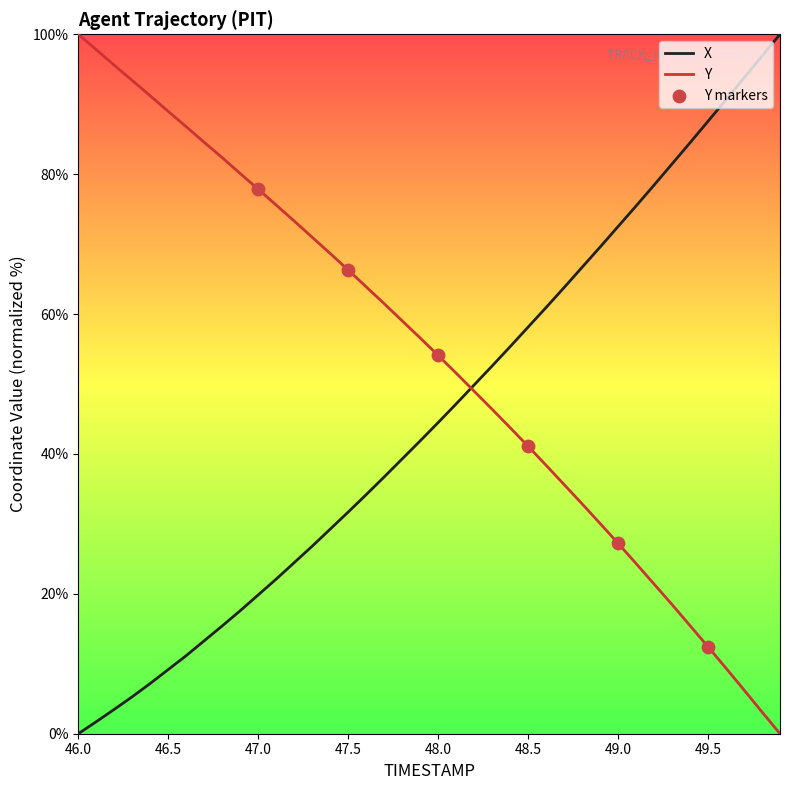

Rank the series by their average value, from lowest to highest.

X, Y